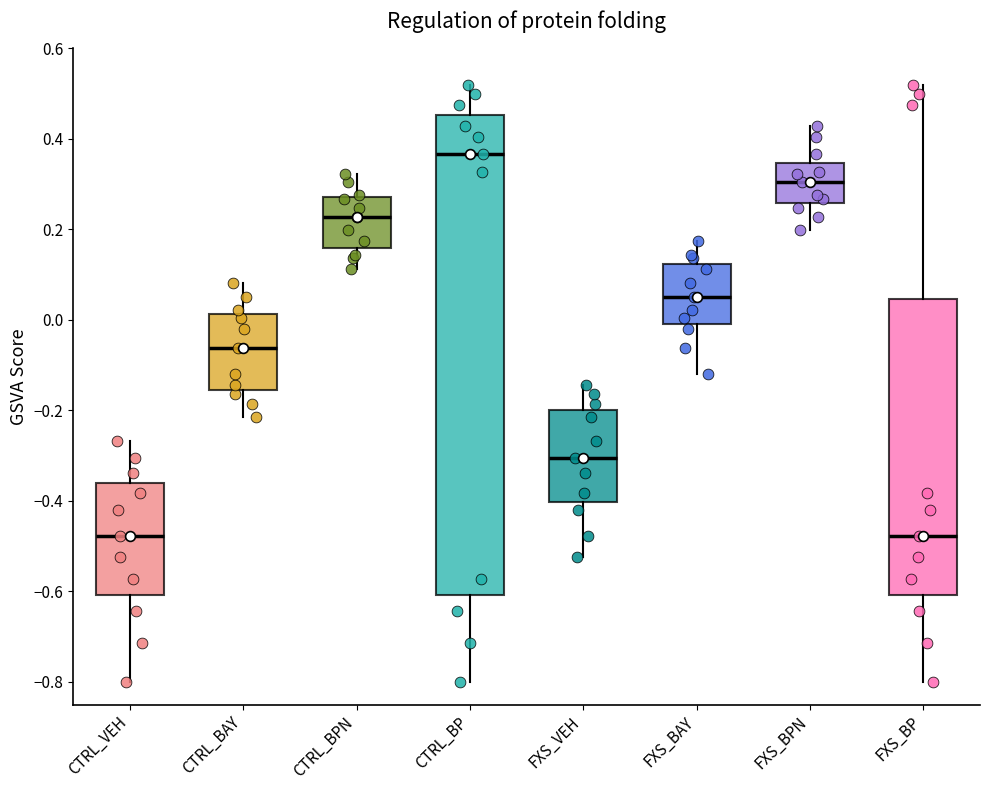

Reading left to right, transcribe this box plot: for each box, give where its median line is, the range the box spans, and where its two whiskers end, as read against the y-axis. The values are not printed on the chart, so give them approximately, as read against the axis.

CTRL_VEH: median -0.48, box -0.60 to -0.36, whiskers -0.80 to -0.26
CTRL_BAY: median -0.06, box -0.16 to 0.02, whiskers -0.22 to 0.08
CTRL_BPN: median 0.22, box 0.16 to 0.28, whiskers 0.12 to 0.32
CTRL_BP: median 0.36, box -0.60 to 0.46, whiskers -0.80 to 0.52
FXS_VEH: median -0.30, box -0.40 to -0.20, whiskers -0.52 to -0.14
FXS_BAY: median 0.04, box 0.00 to 0.12, whiskers -0.12 to 0.18
FXS_BPN: median 0.30, box 0.26 to 0.34, whiskers 0.20 to 0.42
FXS_BP: median -0.48, box -0.60 to 0.04, whiskers -0.80 to 0.52